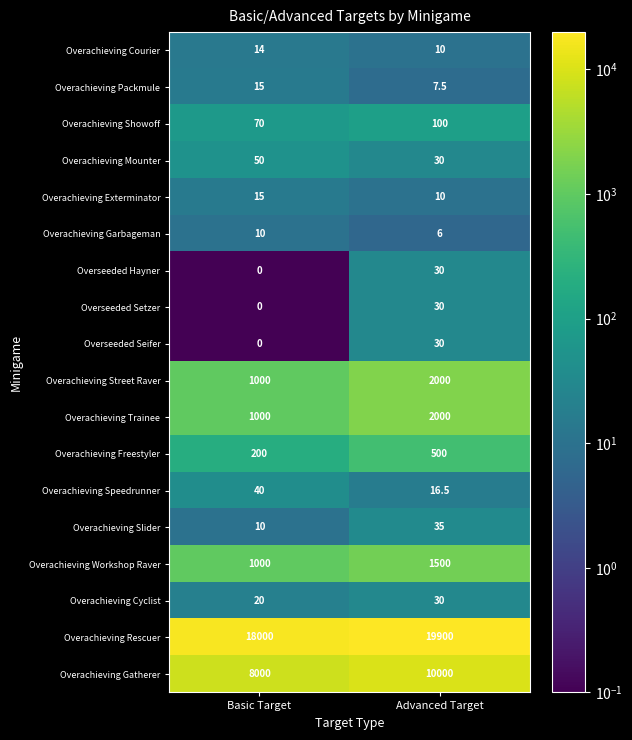

At which label is Overachieving Cyclist closest to 25?

Basic Target